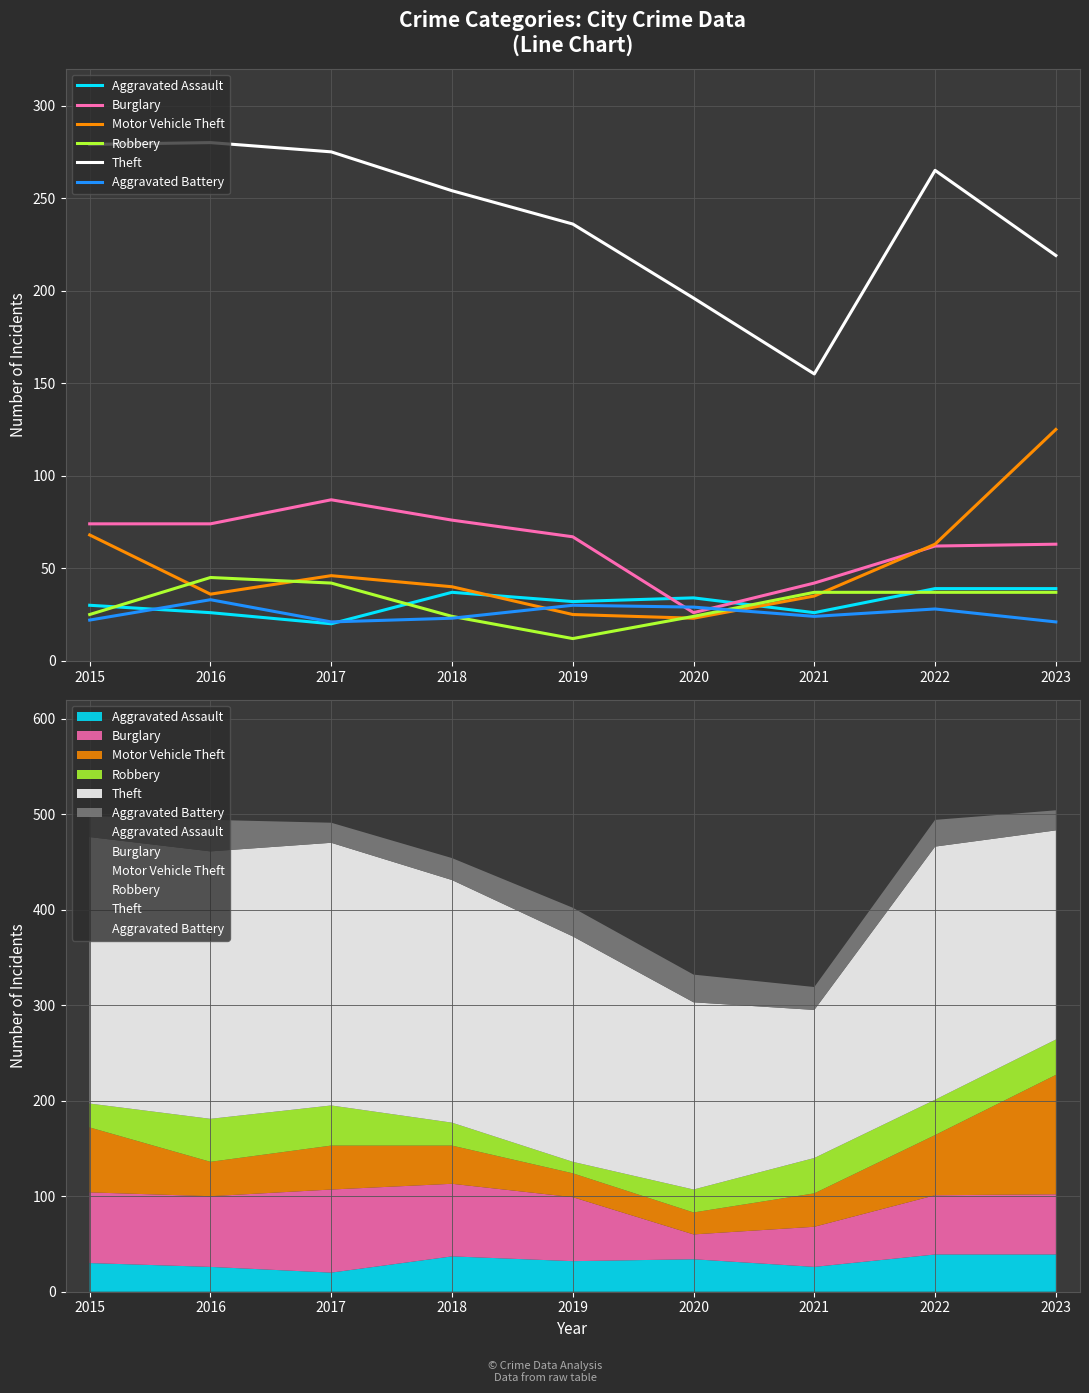

Where does the Motor Vehicle Theft series first go above 40?

2015